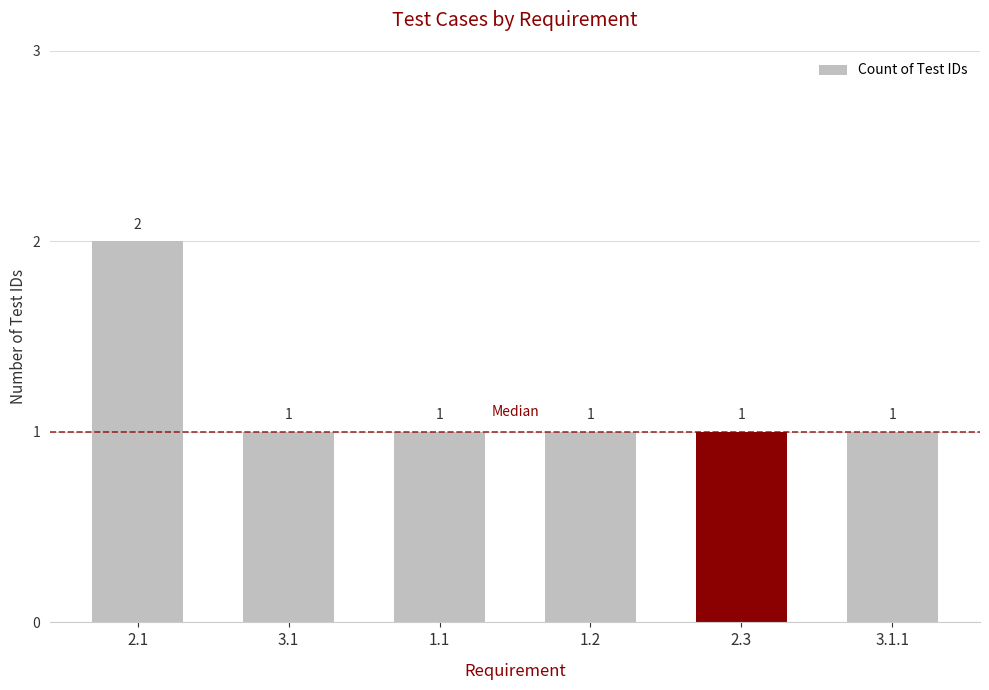

Approximately how many times larger is the value at 1.1 compared to 1.2?

1.0